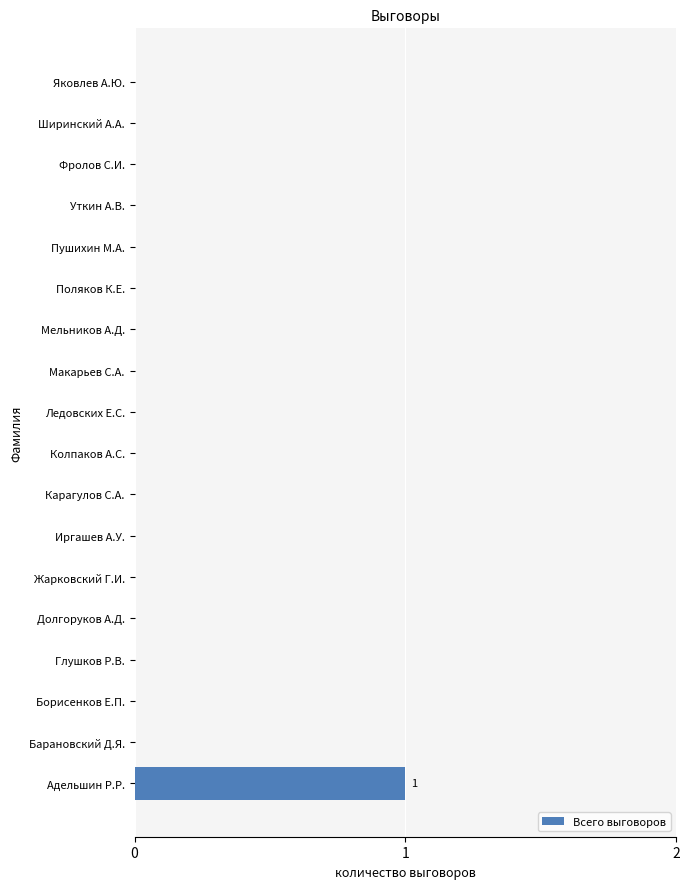

The value at Яковлев А.Ю. is -1. True or false?

False